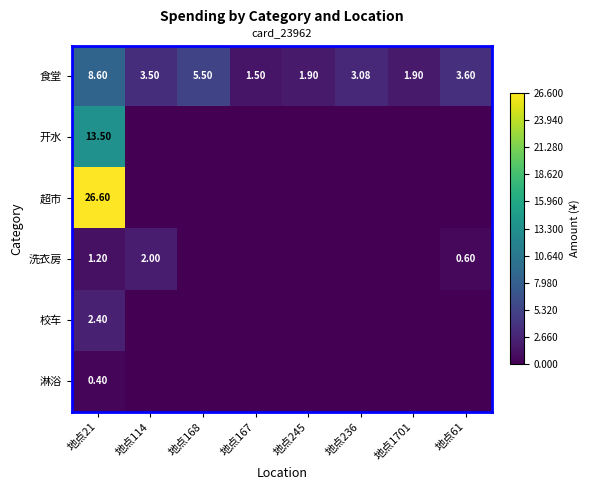

Read the 食堂 value at 地点168.

5.5